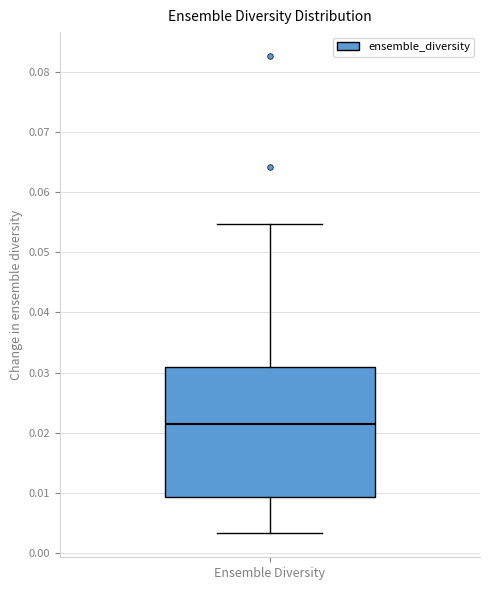

Read this box plot against the y-axis: the position of the median line, the range covered by the box, and the ends of both whiskers. The values are not printed on the chart, so give them approximately, as read against the axis.

median 0.021, box 0.009 to 0.031, whiskers 0.003 to 0.055